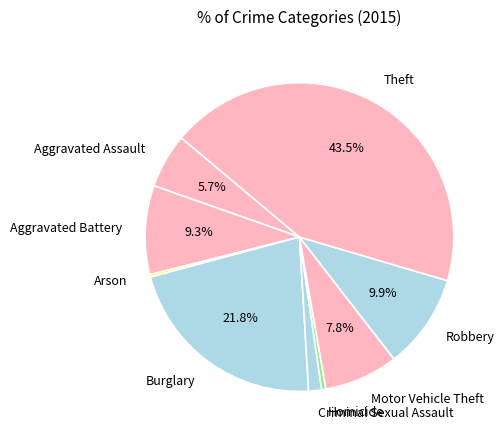

What percentage is NOT represented by Aggravated Battery?

90.7%